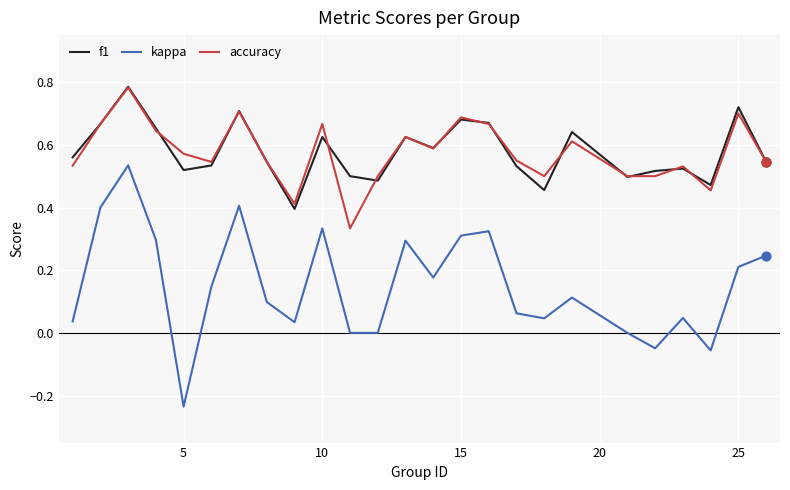

Which series has the widest spread of values?

kappa